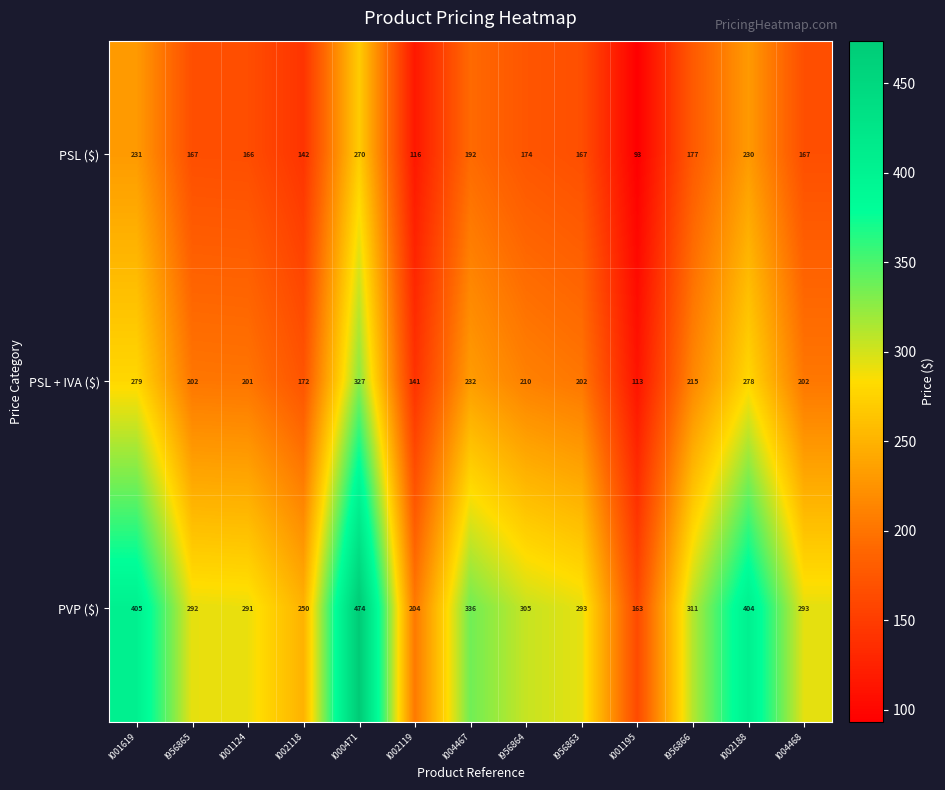

Which label corresponds to the smallest value in the chart?

I001195